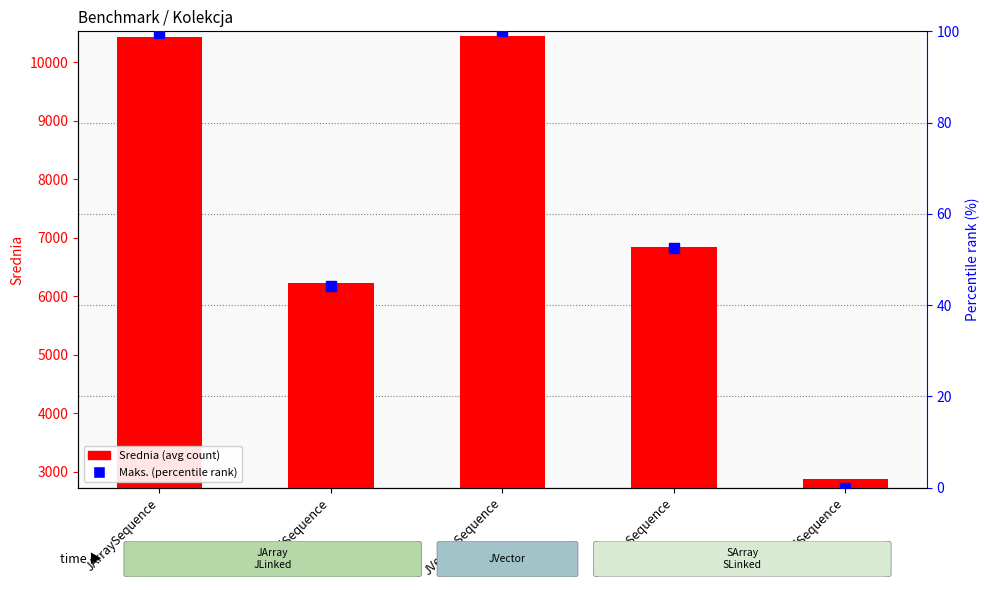

Does the chart contain stacked bars?

No